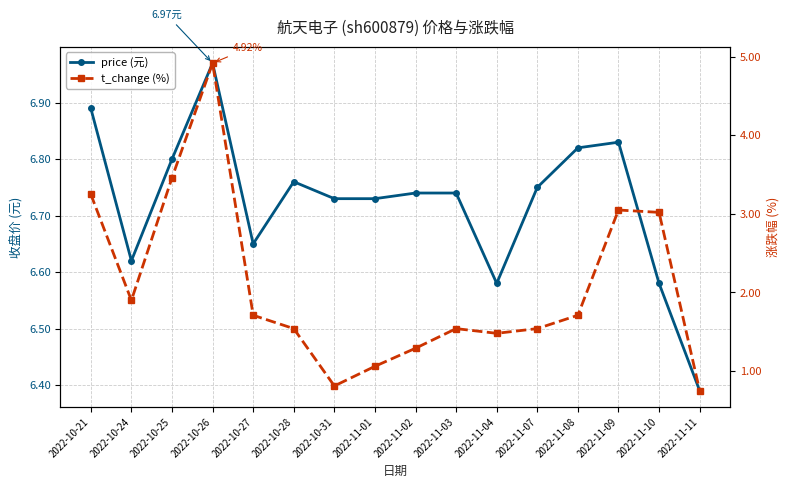

Which category has the highest value in the t_change series?

2022-10-26